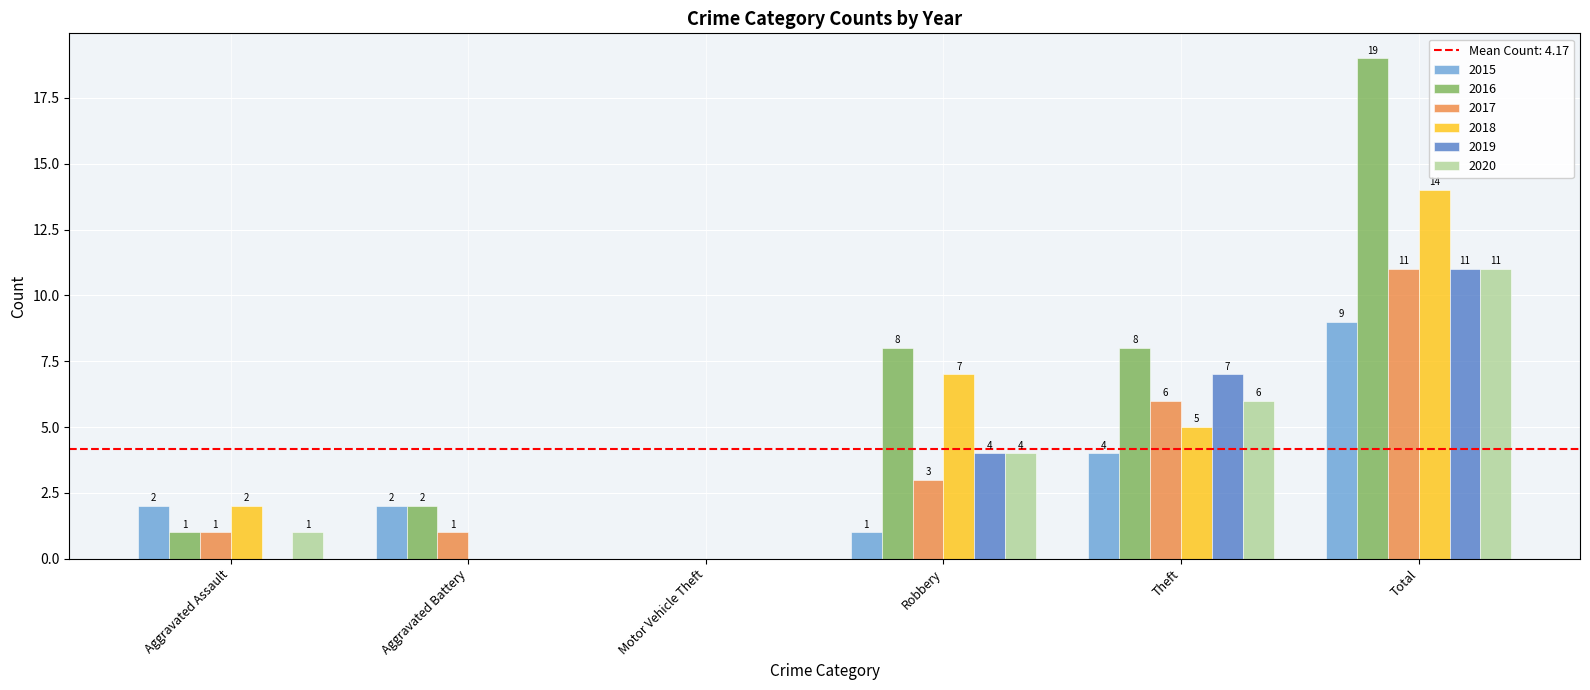

How many groups of bars are there?

6